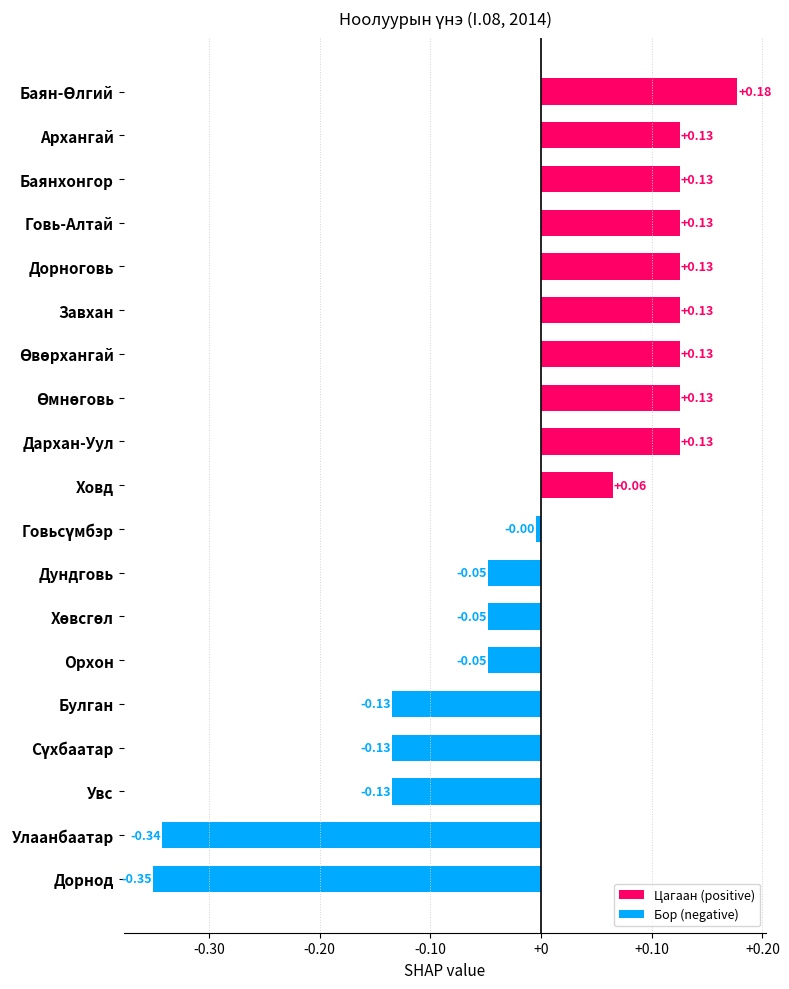

The Бор (negative) series shows -0.2 at Баян-Өлгий. True or false?

False